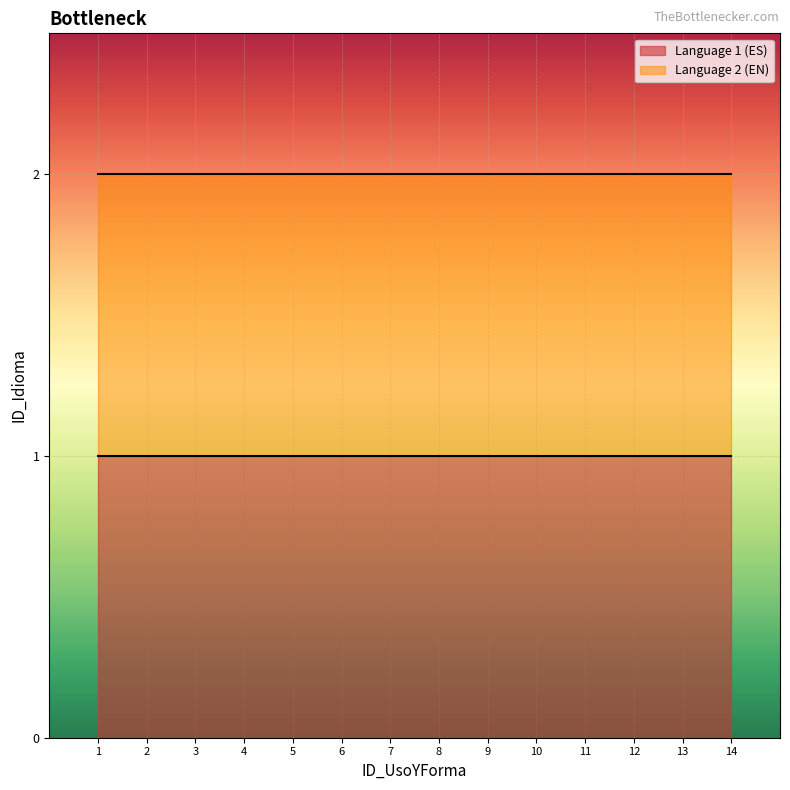

What is the value of the Language 2 (EN) point at the 5th from the left?

2